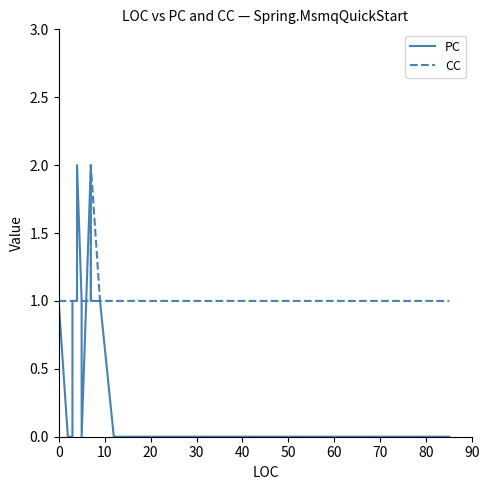

Which series has the largest total across all categories?

CC